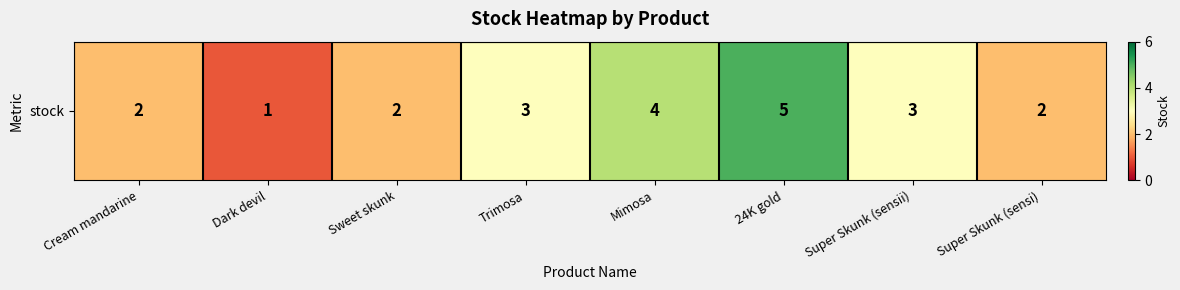

What is the change in value from Dark devil to Mimosa?

+3